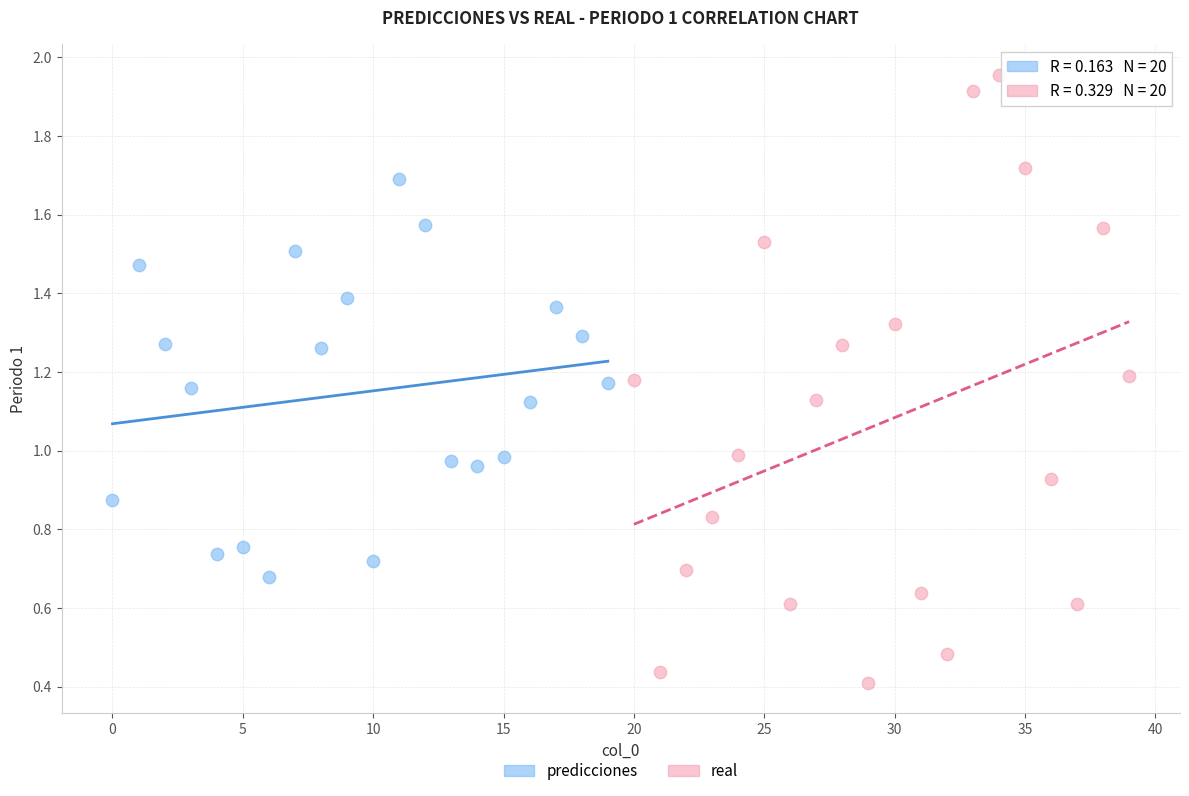

Which series reaches the maximum Y coordinate?

real